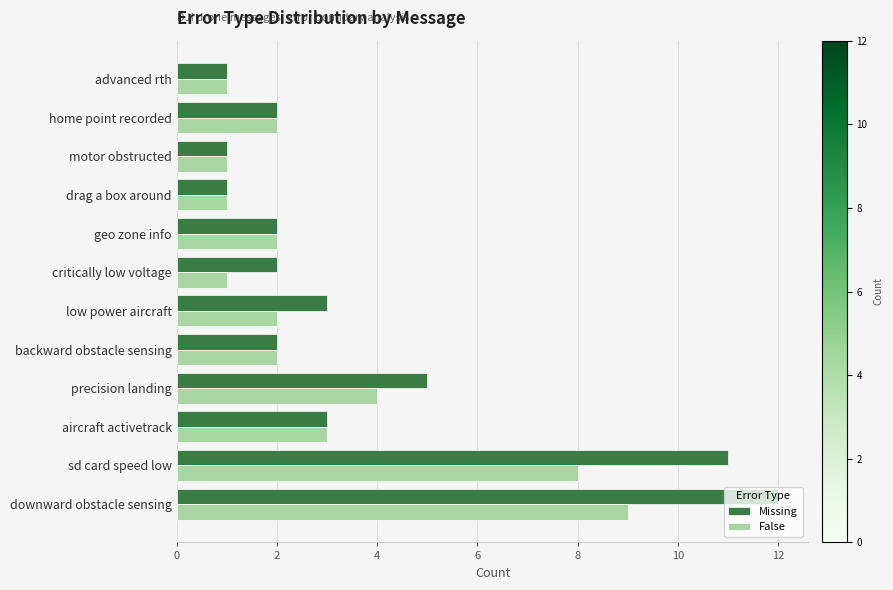

Rank the series by their average value, from lowest to highest.

False, Missing